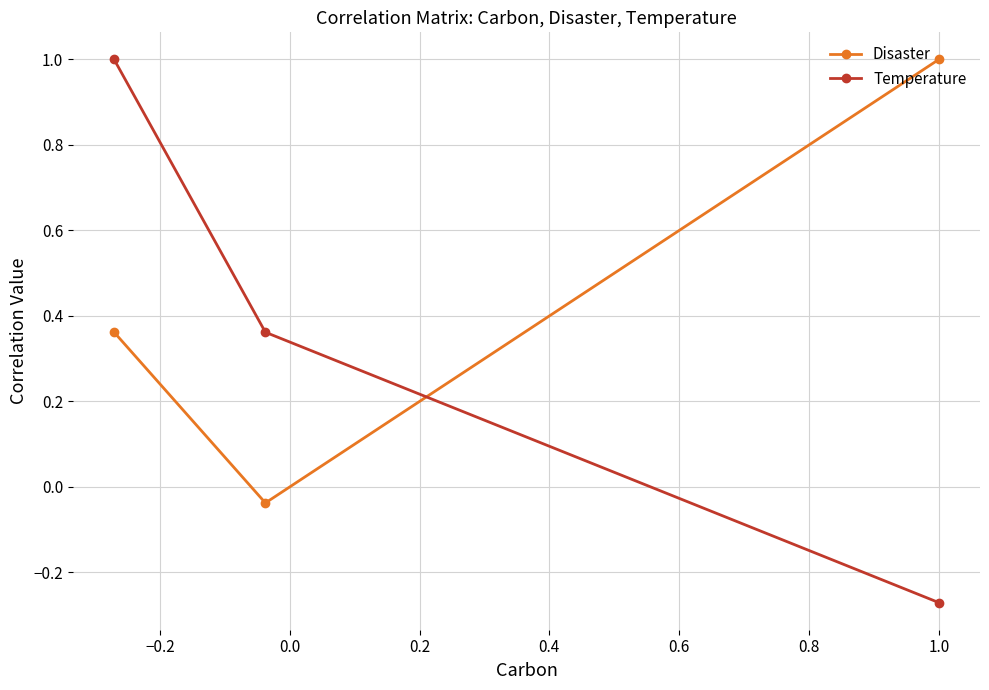

What is the average value of the Temperature series?

0.4